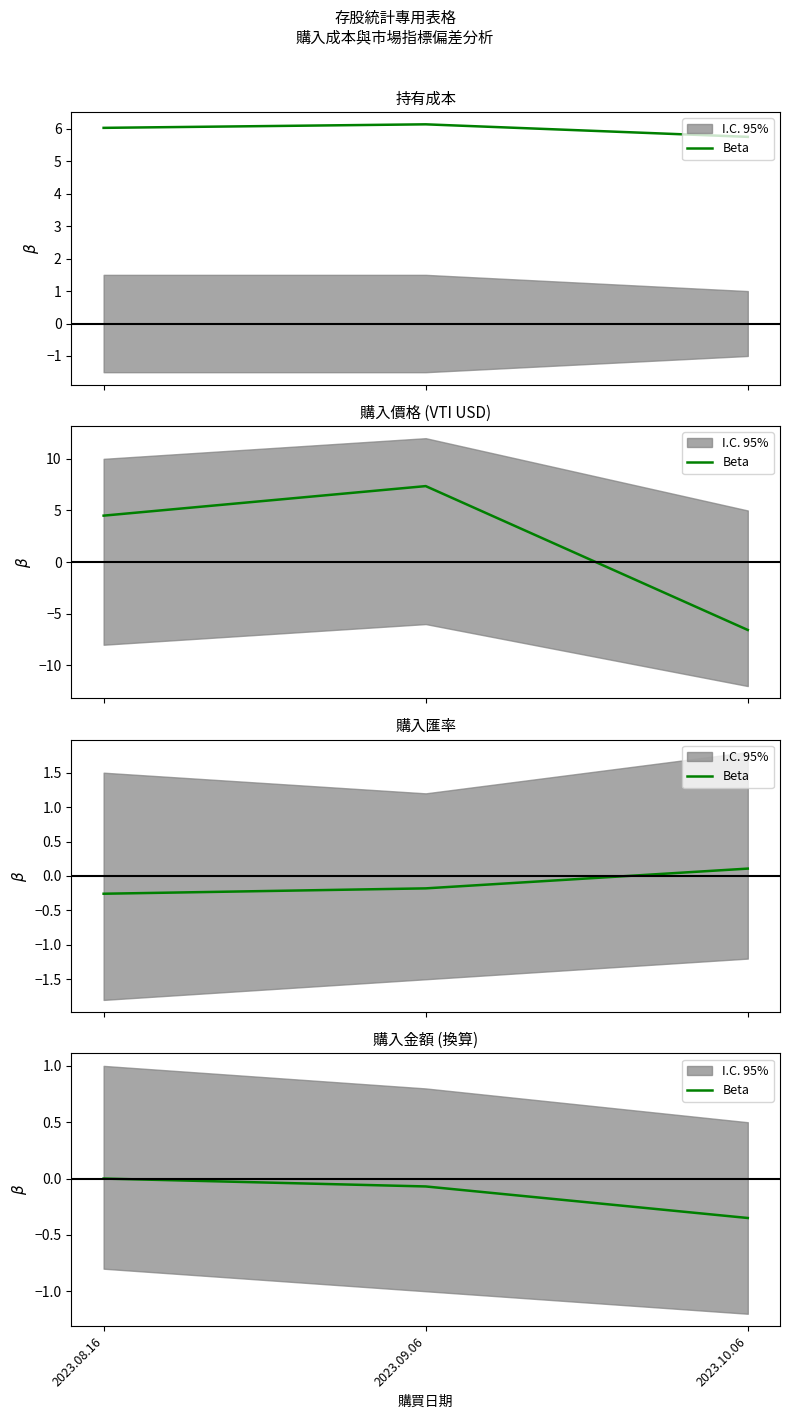

What is the difference between the maximum and minimum values?

0.3